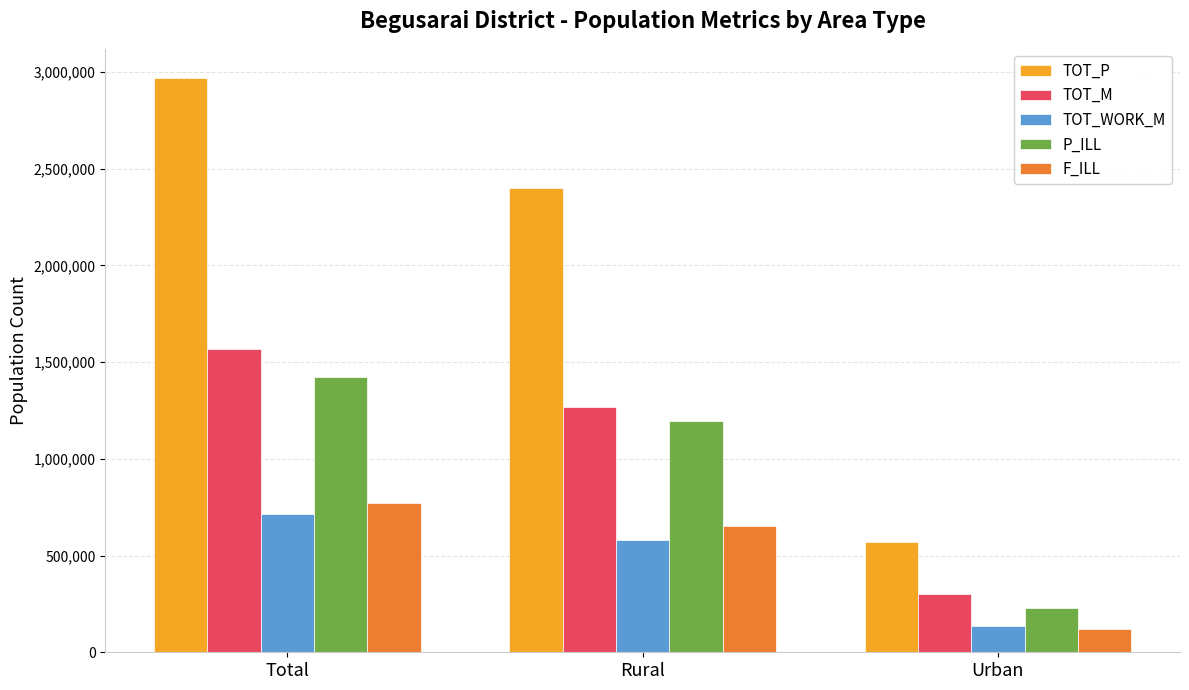

What is the smallest value displayed?

122417